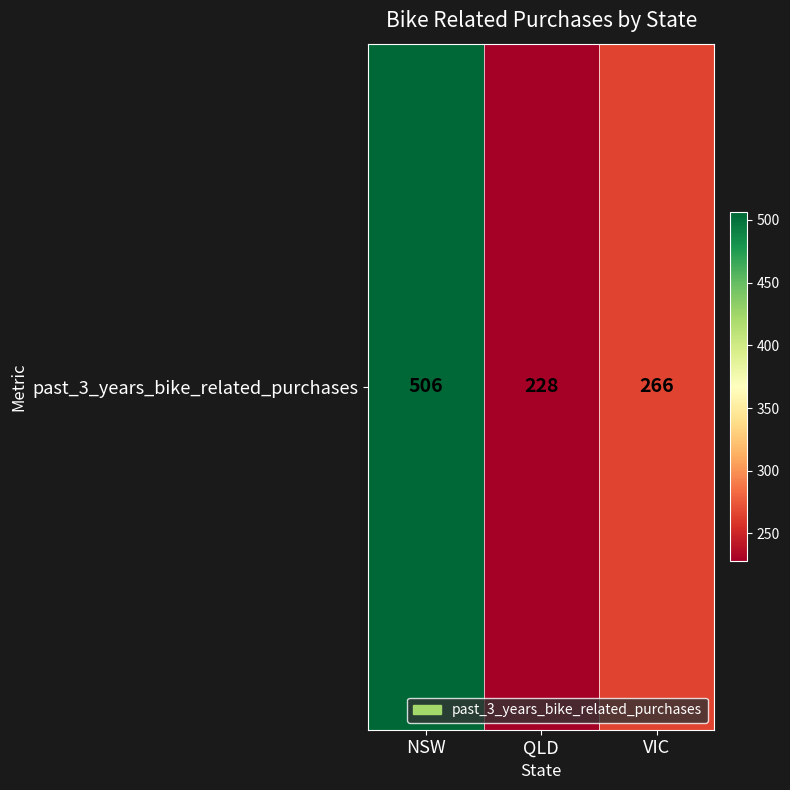

True or false: the data shows 228 at QLD.

True